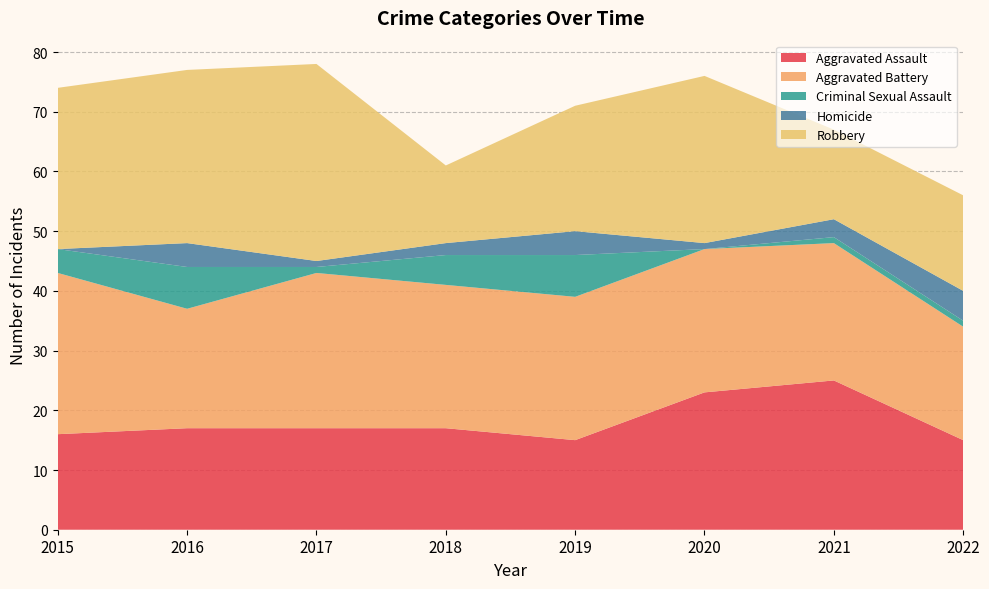

Reading right to left, list all the values displayed in this chart.

Aggravated Assault: 15	25	23	15	17	17	17	16
Aggravated Battery: 19	23	24	24	24	26	20	27
Criminal Sexual Assault: 1	1	0	7	5	1	7	4
Homicide: 5	3	1	4	2	1	4	0
Robbery: 16	15	28	21	13	33	29	27